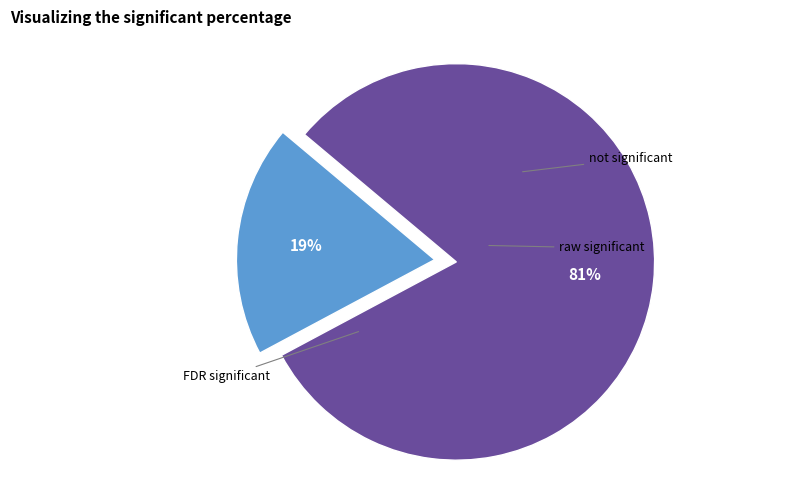

To the nearest percent, what is the difference between the largest and smallest slice percentages?

81%